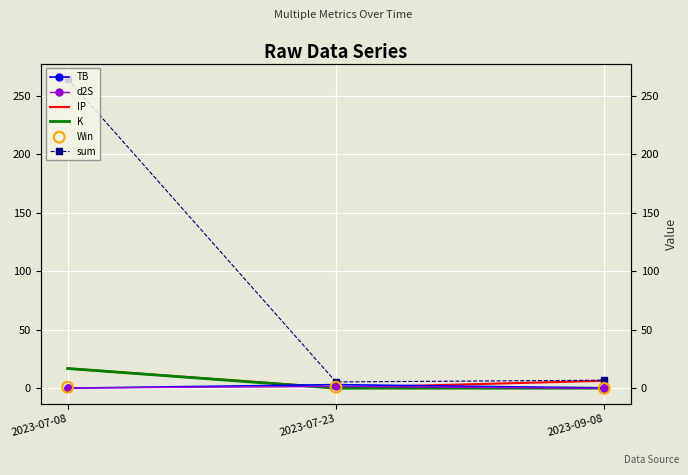

At which category is the sum across all series the highest?

2023-07-08